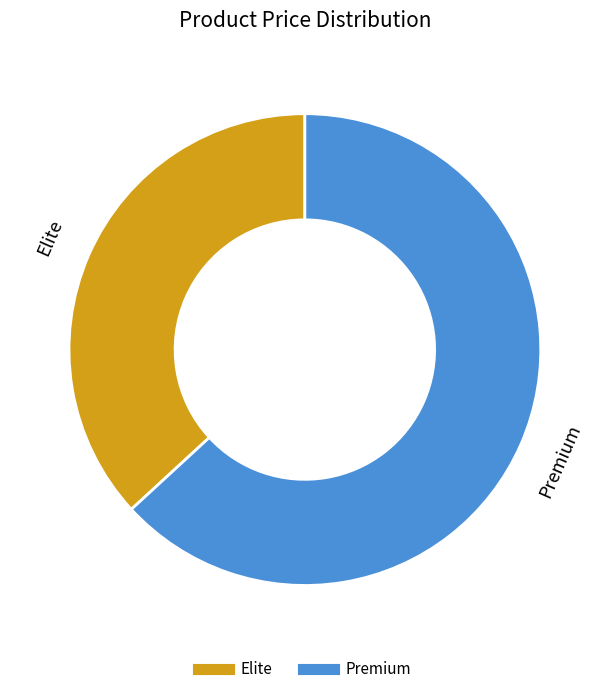

Which slice is the smallest?

Elite